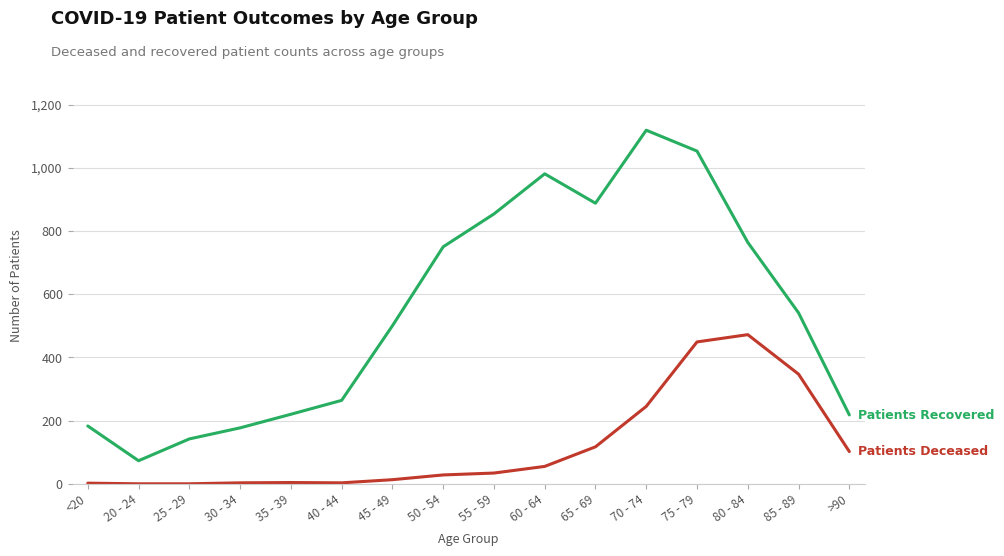

At which category is the sum across all series the highest?

75 - 79